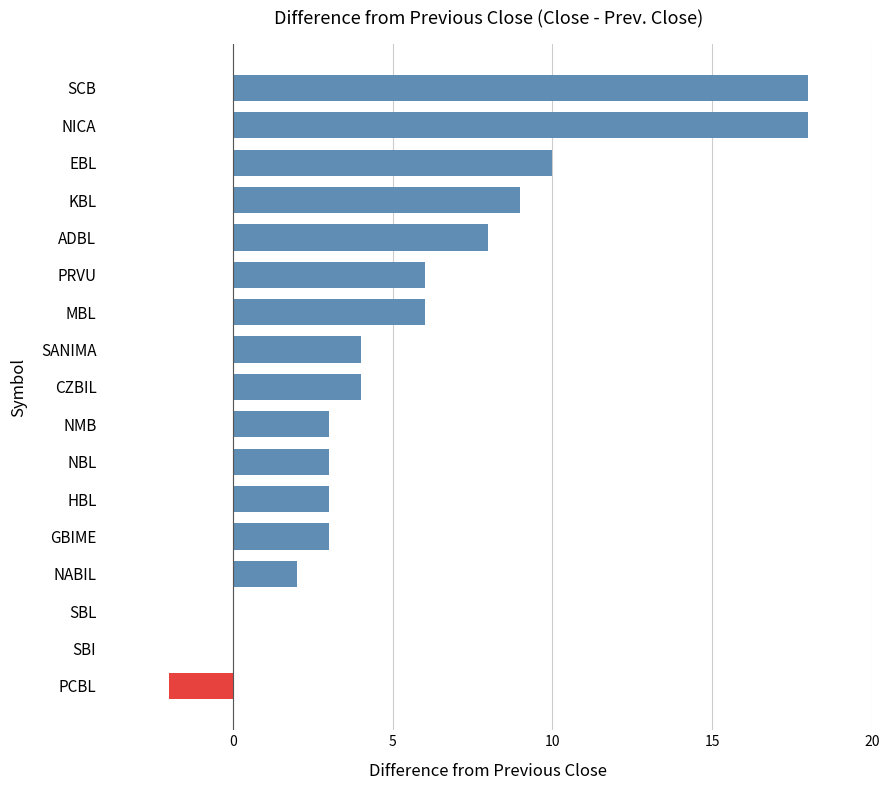

Reading bottom to top, what are all the values shown in this chart?

PCBL=-2	SBI=0	SBL=0	NABIL=2	GBIME=3	HBL=3	NBL=3	NMB=3	CZBIL=4	SANIMA=4	MBL=6	PRVU=6	ADBL=8	KBL=9	EBL=10	NICA=18	SCB=18